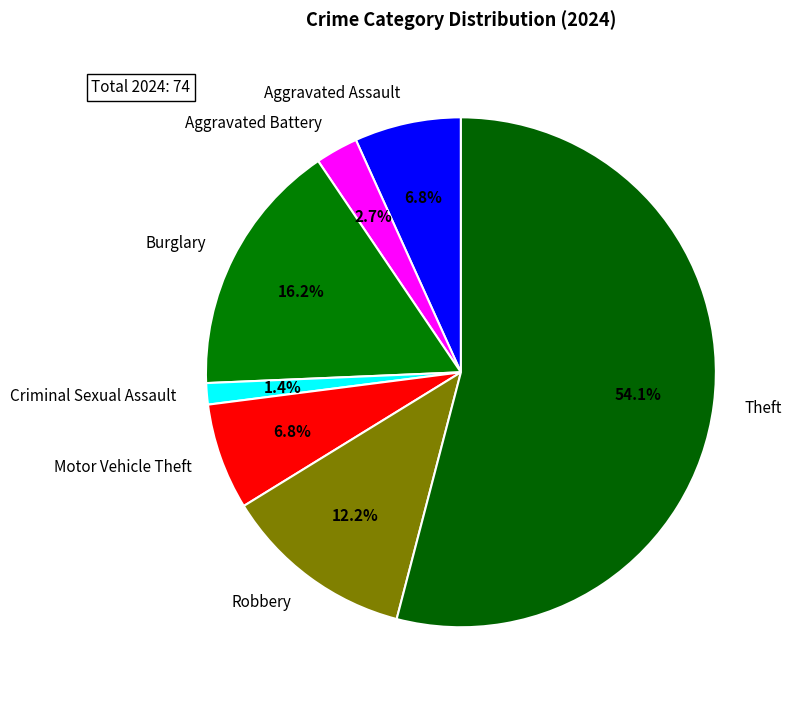

The Theft slice represents 54% of the pie. True or false?

True